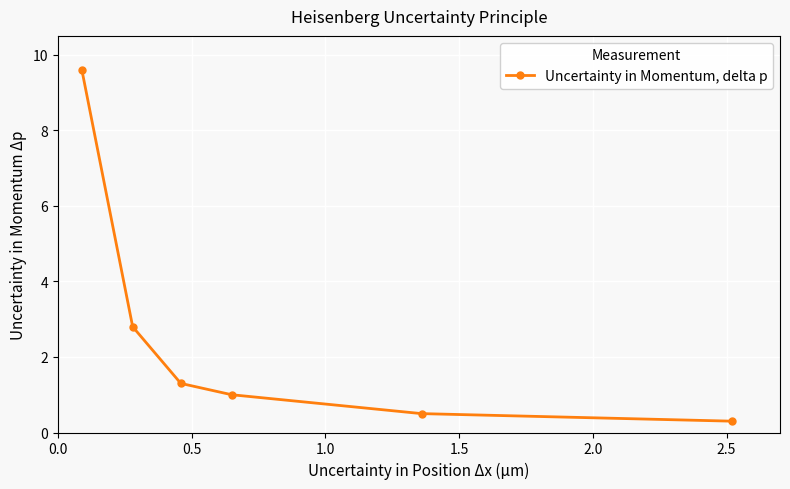

What is the minimum value shown in the chart?

0.3